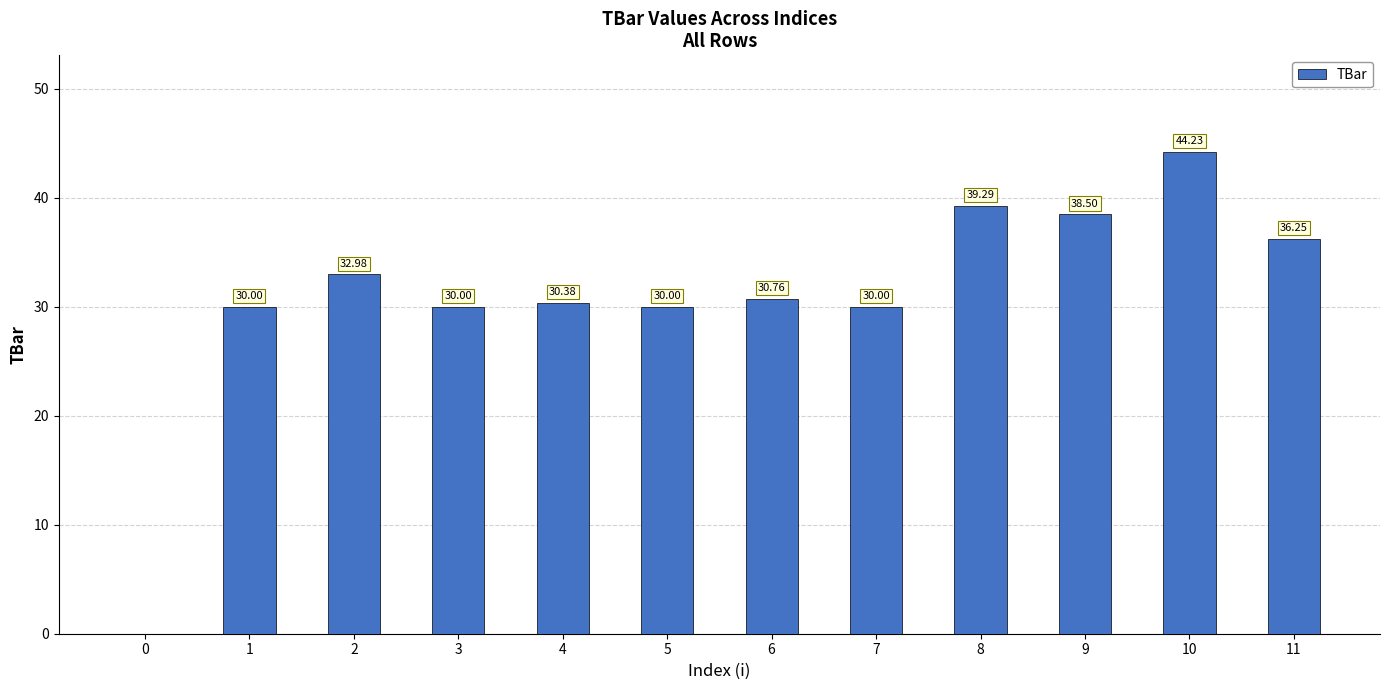

Which label corresponds to the largest value in the chart?

10